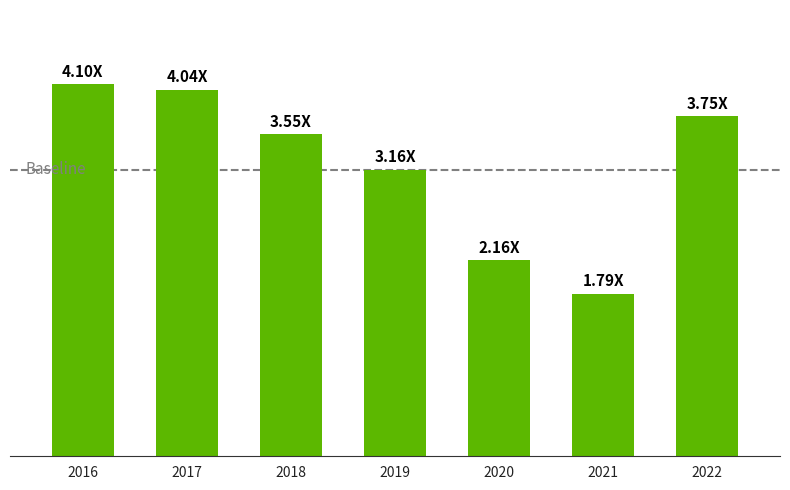

At which label does the data first exceed 3?

2016